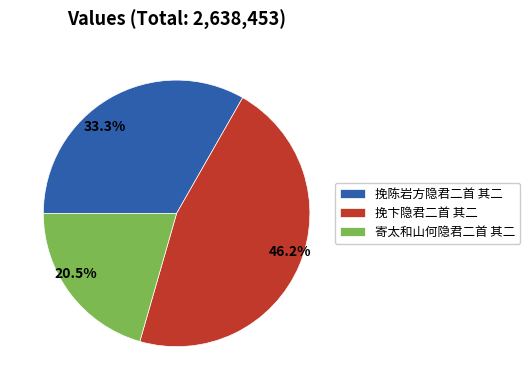

Is there any slice that represents more than half of the pie?

No